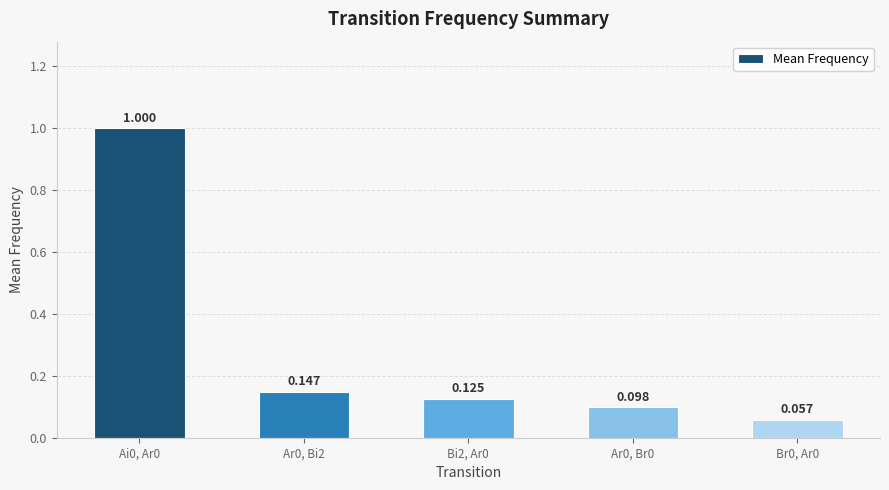

Reading right to left, transcribe all the data shown in this chart.

Br0, Ar0=0.1	Ar0, Br0=0.1	Bi2, Ar0=0.1	Ar0, Bi2=0.1	Ai0, Ar0=1.0